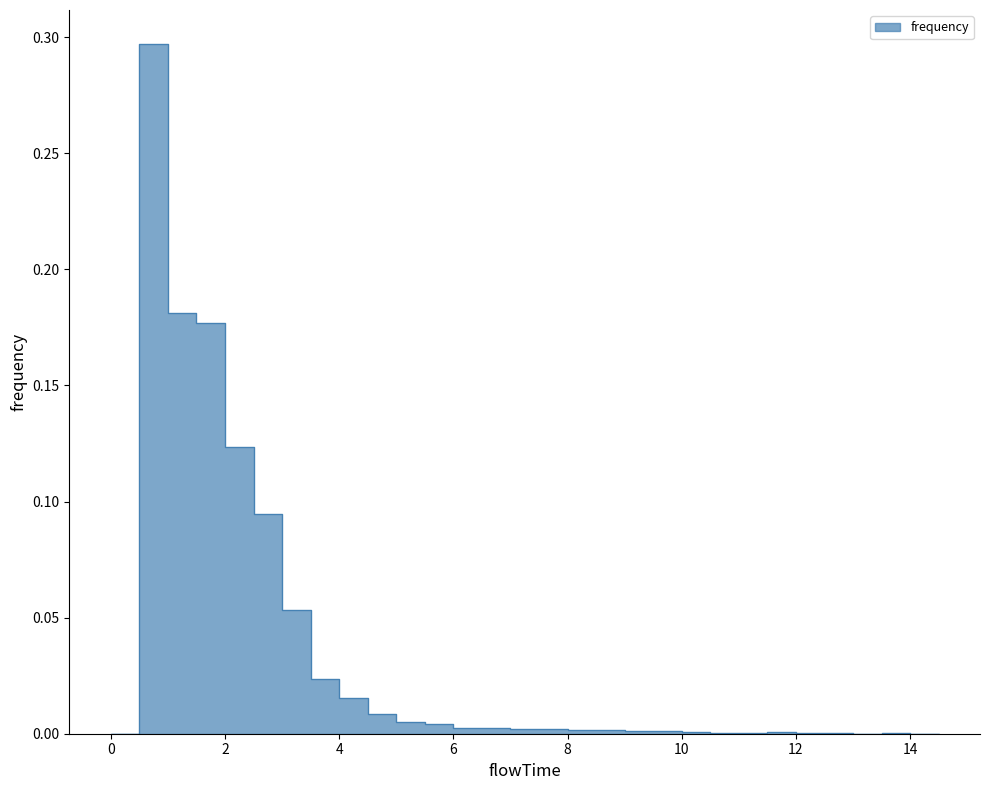

How many points are higher than both their immediate neighbors (excluding endpoints)?

7